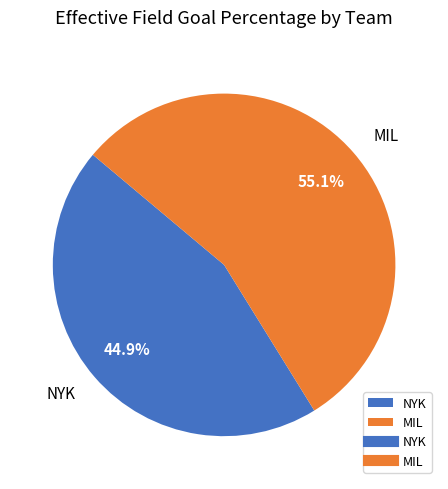

The MIL slice represents 61% of the pie. True or false?

False